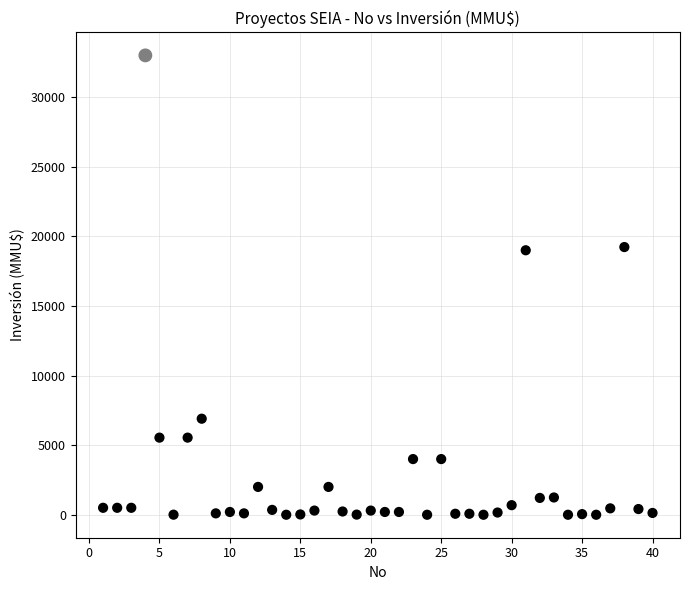

What is the range of Y values (max minus min)?

33000